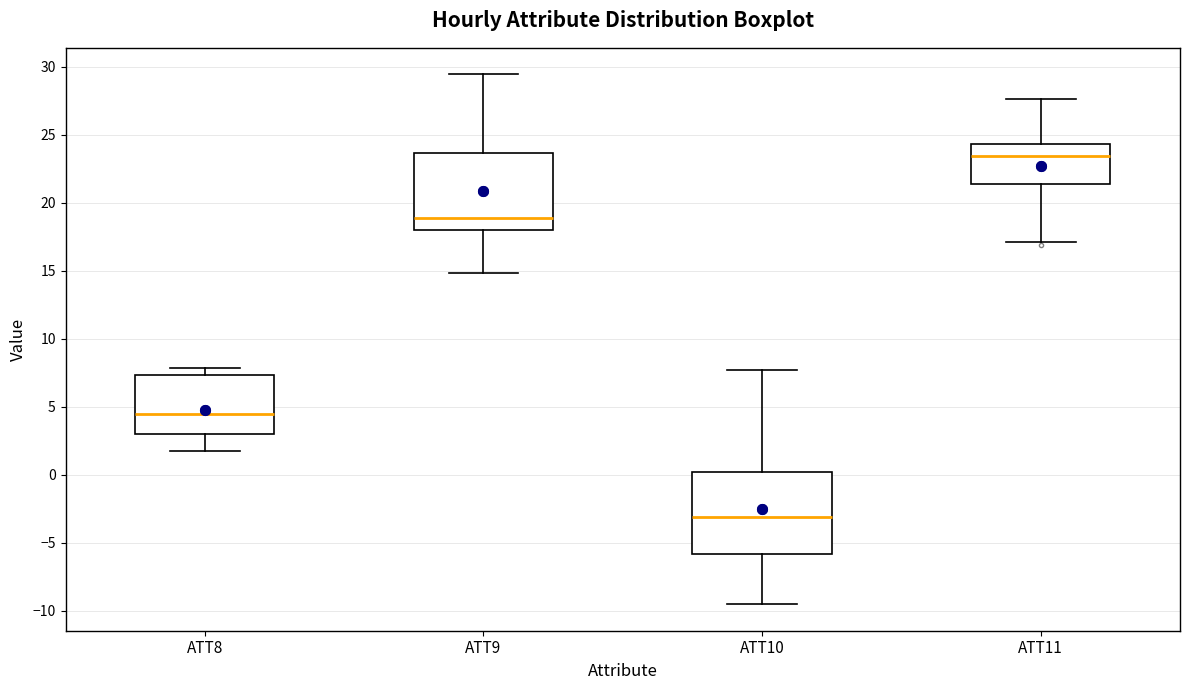

Which box's median line is the highest?

ATT11